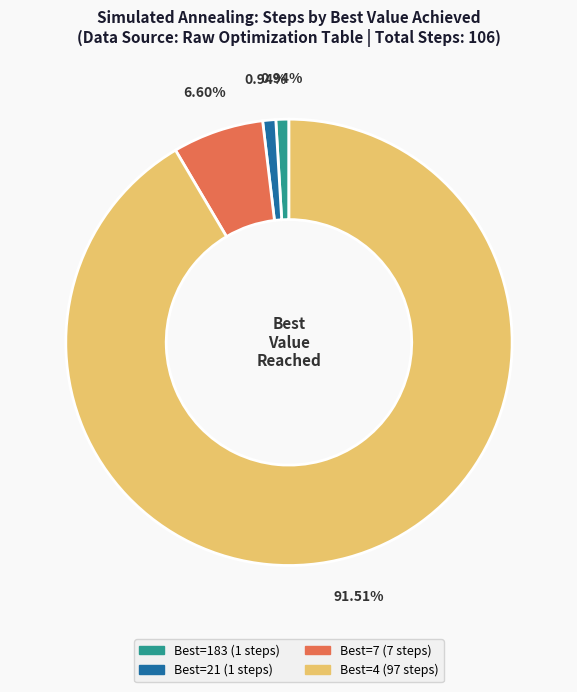

Is there any slice that represents more than half of the pie?

Yes